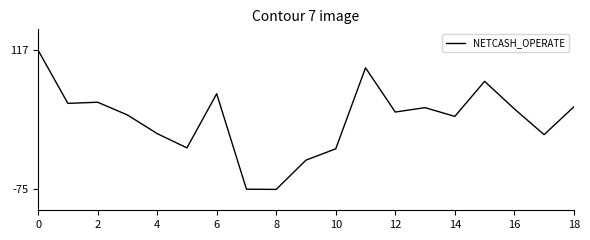

Does the chart have visible grid lines?

No